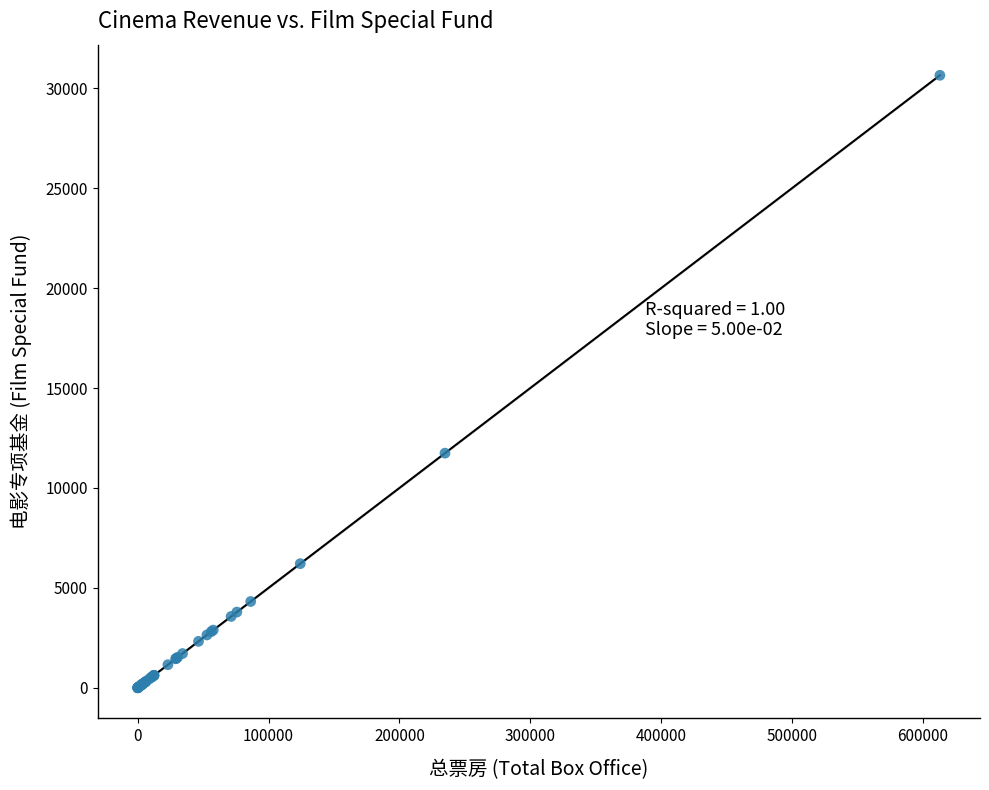

What Y value in the scatter plot is closest to 15328?

11742.5